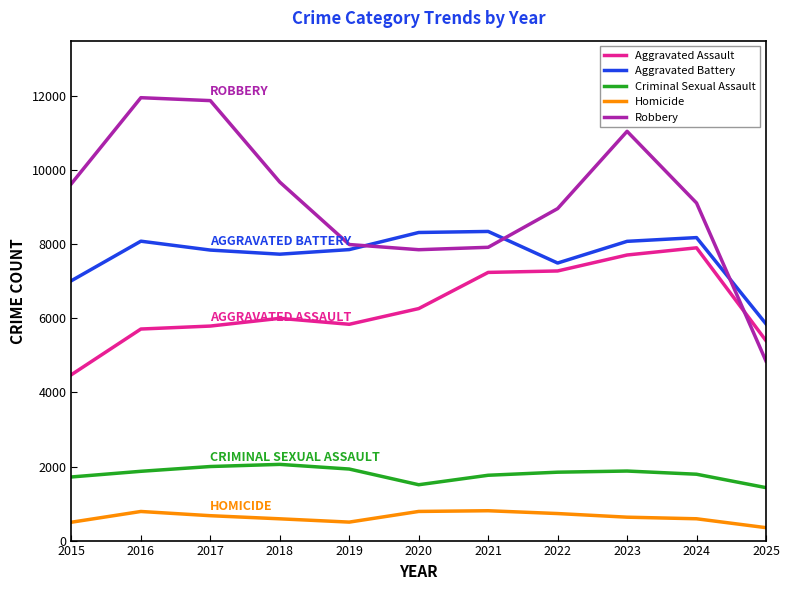

True or false: Criminal Sexual Assault and Robbery intersect in this chart.

False